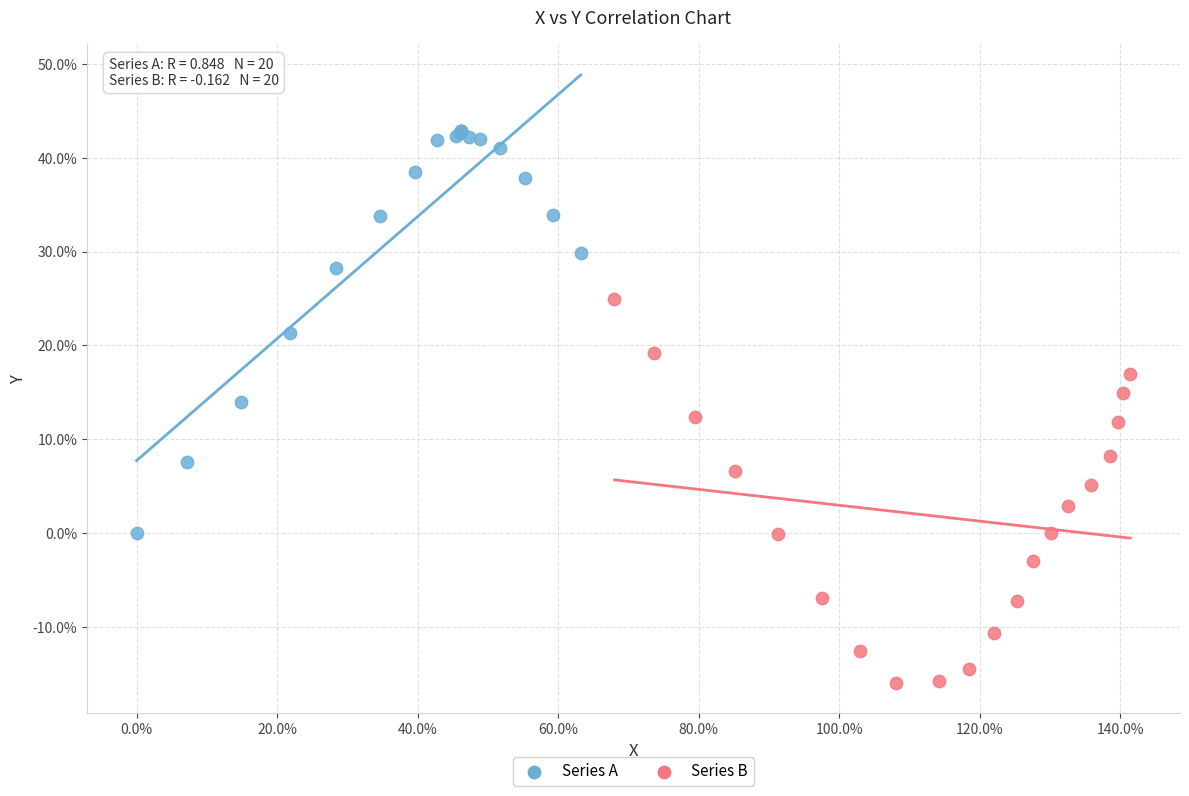

Which series contains the highest Y value?

Series A